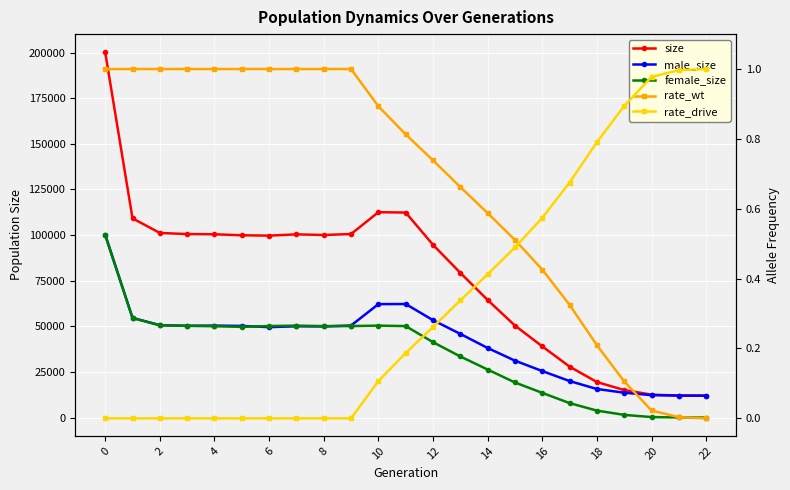

At 20, list the series in order from smallest to largest.

rate_drive, rate_wt, female_size, male_size, size